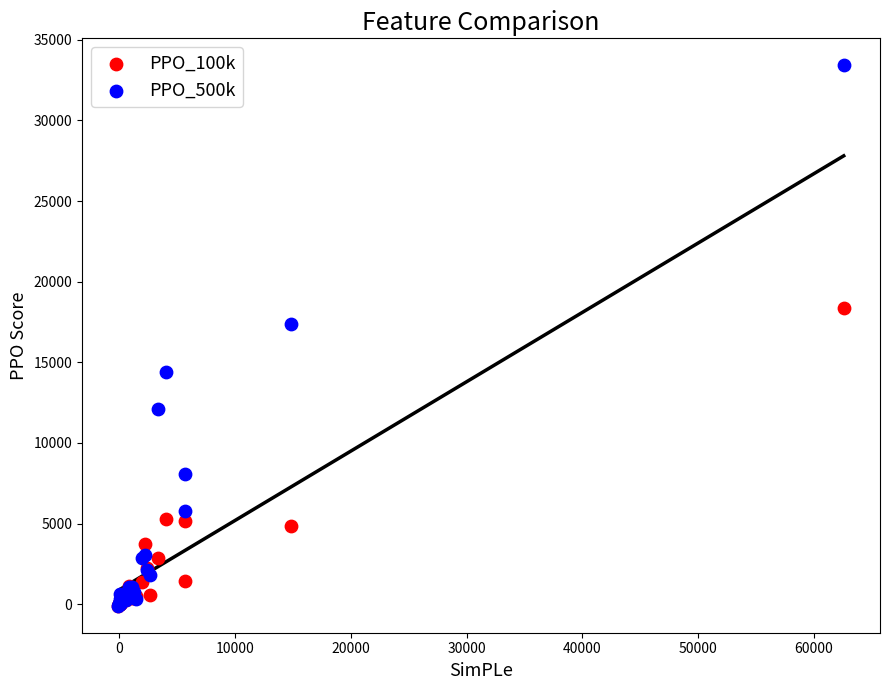

What are all the series names shown in the legend?

PPO_100k, PPO_500k